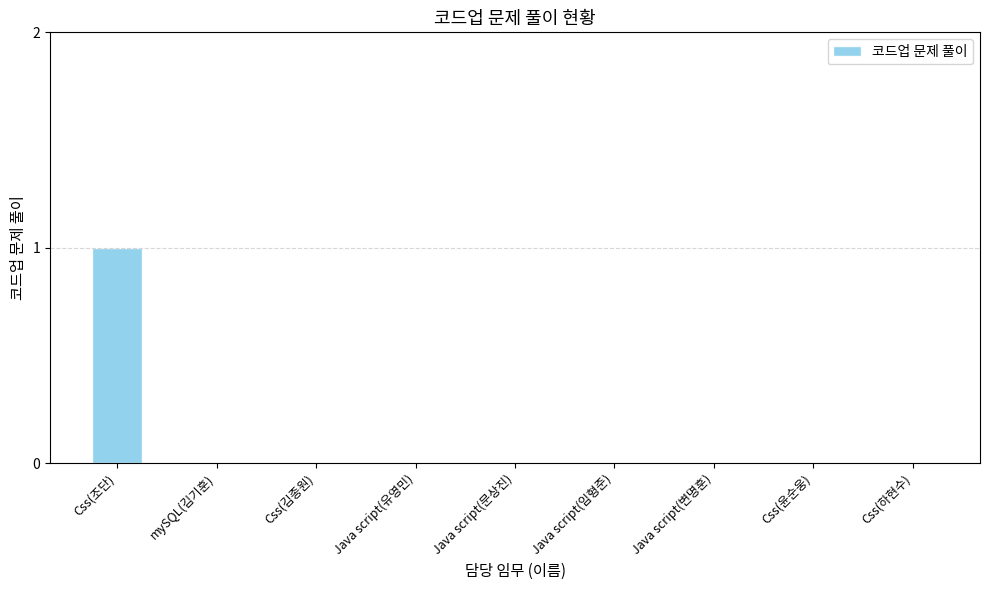

Which label corresponds to the largest value in the chart?

Css(조단)